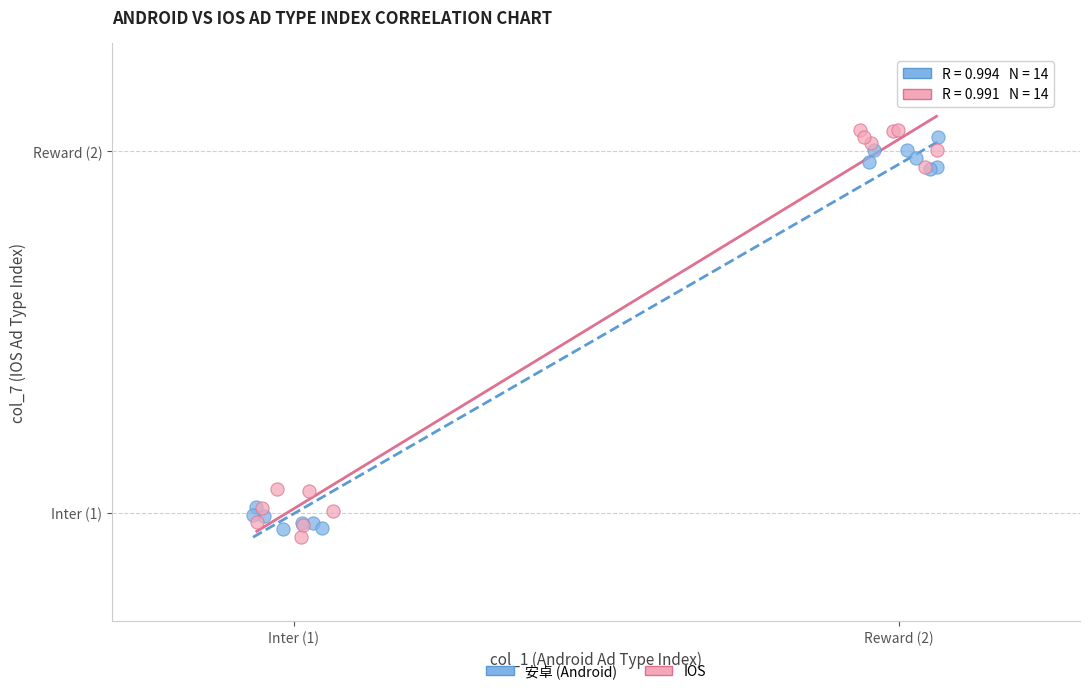

Which series has the widest spread of Y values?

IOS